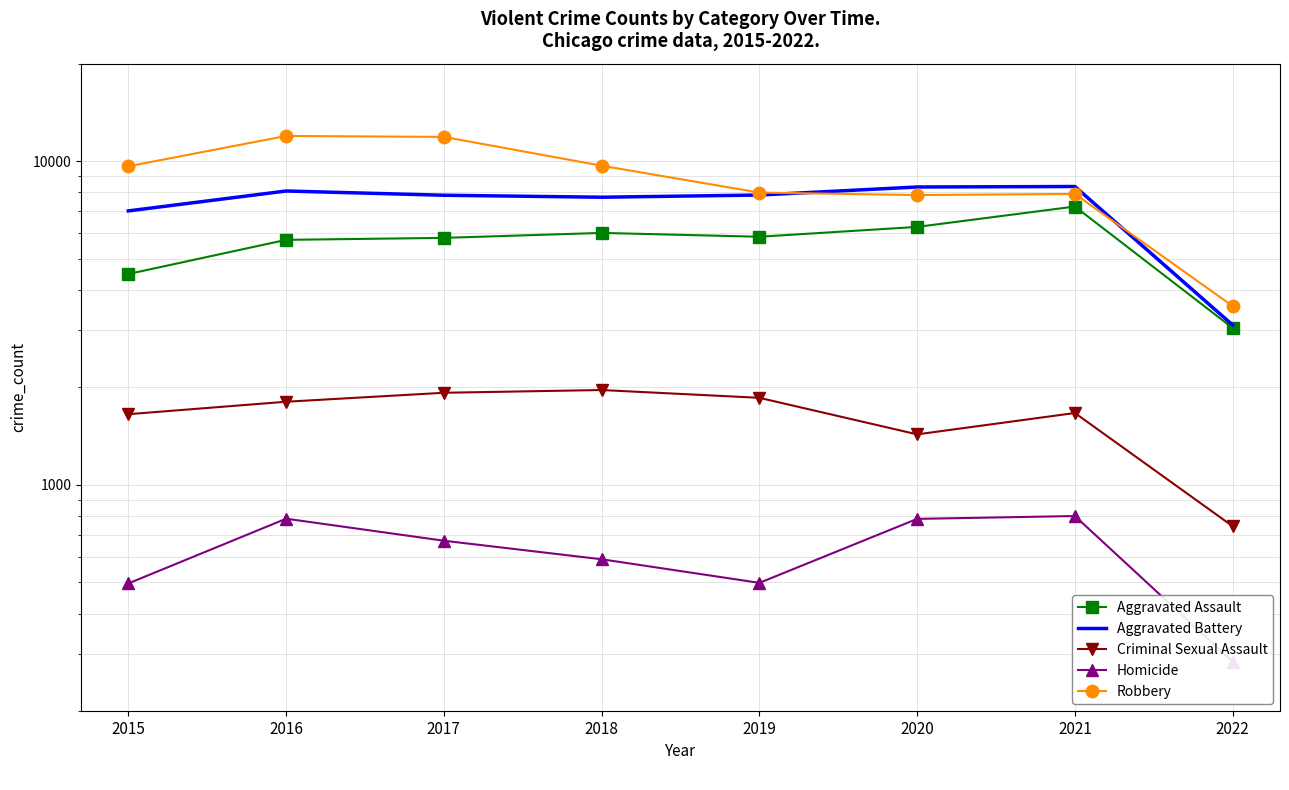

What are all the series names shown in the legend?

Aggravated Assault, Aggravated Battery, Criminal Sexual Assault, Homicide, Robbery